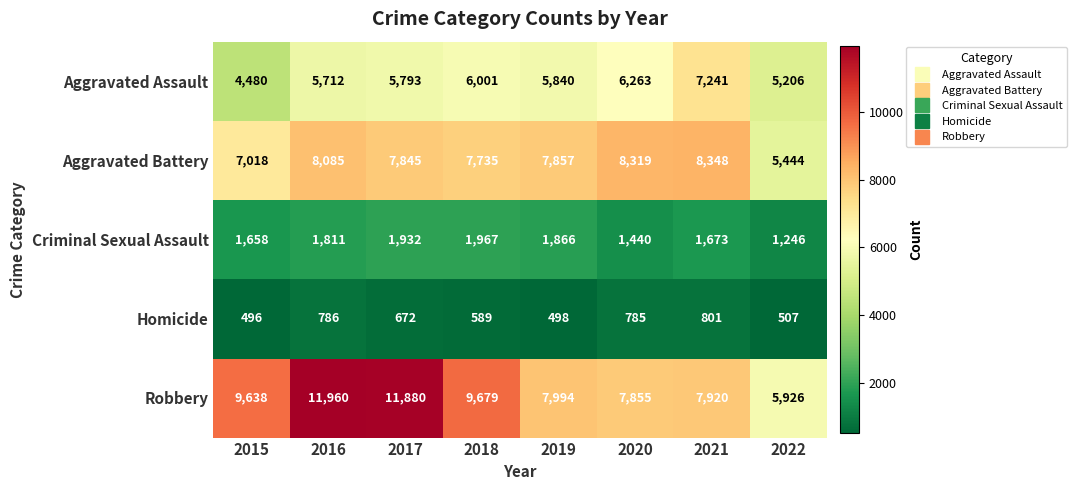

Is it true that Criminal Sexual Assault equals 737 at 2018?

False